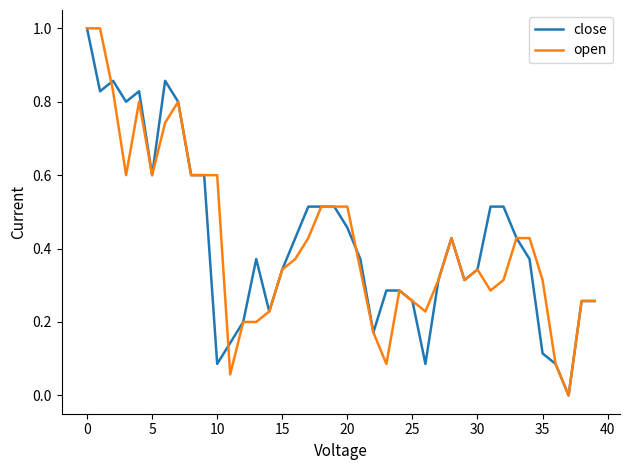

What is the greatest value displayed?

1.0